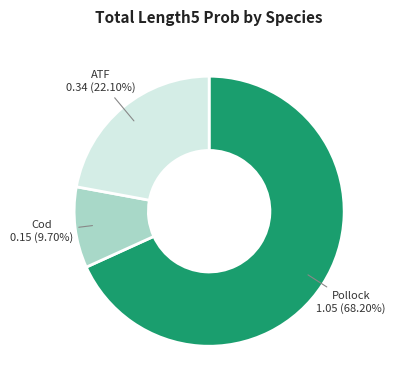

What is the majority slice?

Pollock